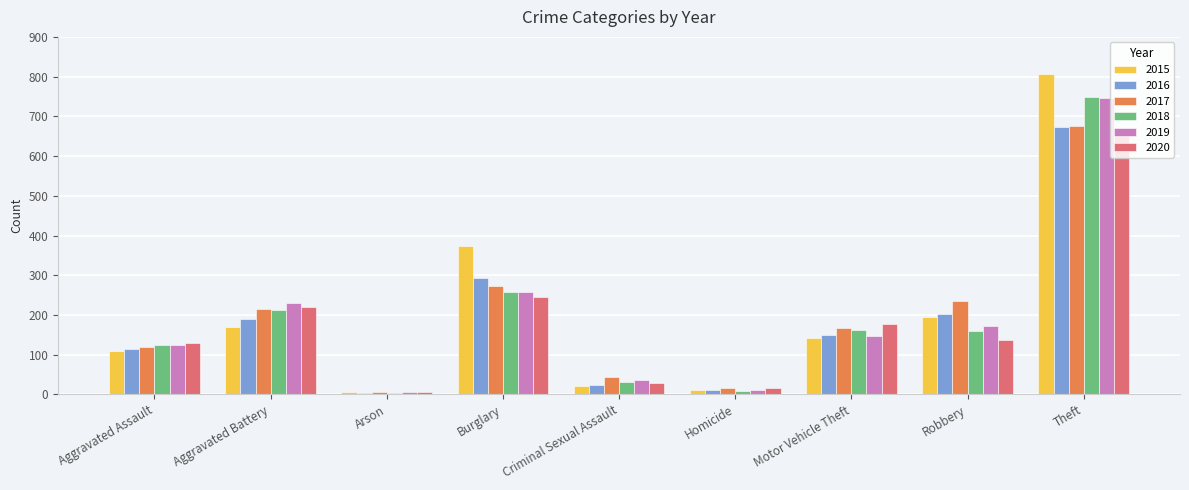

True or false: 2019 has a value of 80 at Motor Vehicle Theft.

False